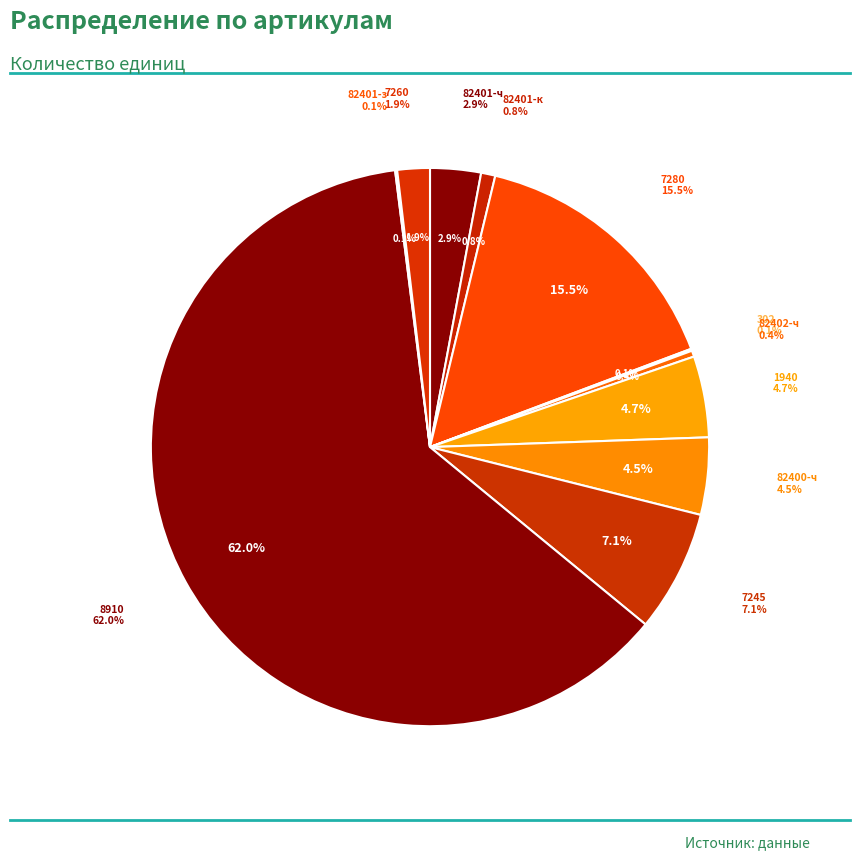

What is the largest slice in the pie chart?

8910